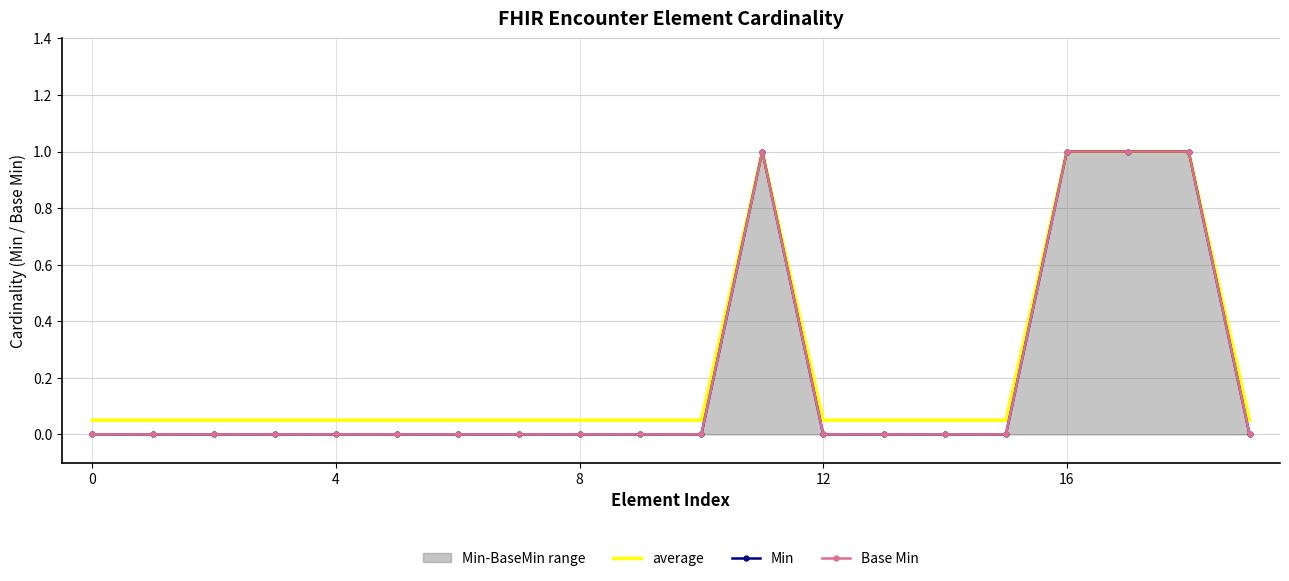

What are all the series names shown in the legend?

average, Min, Base Min